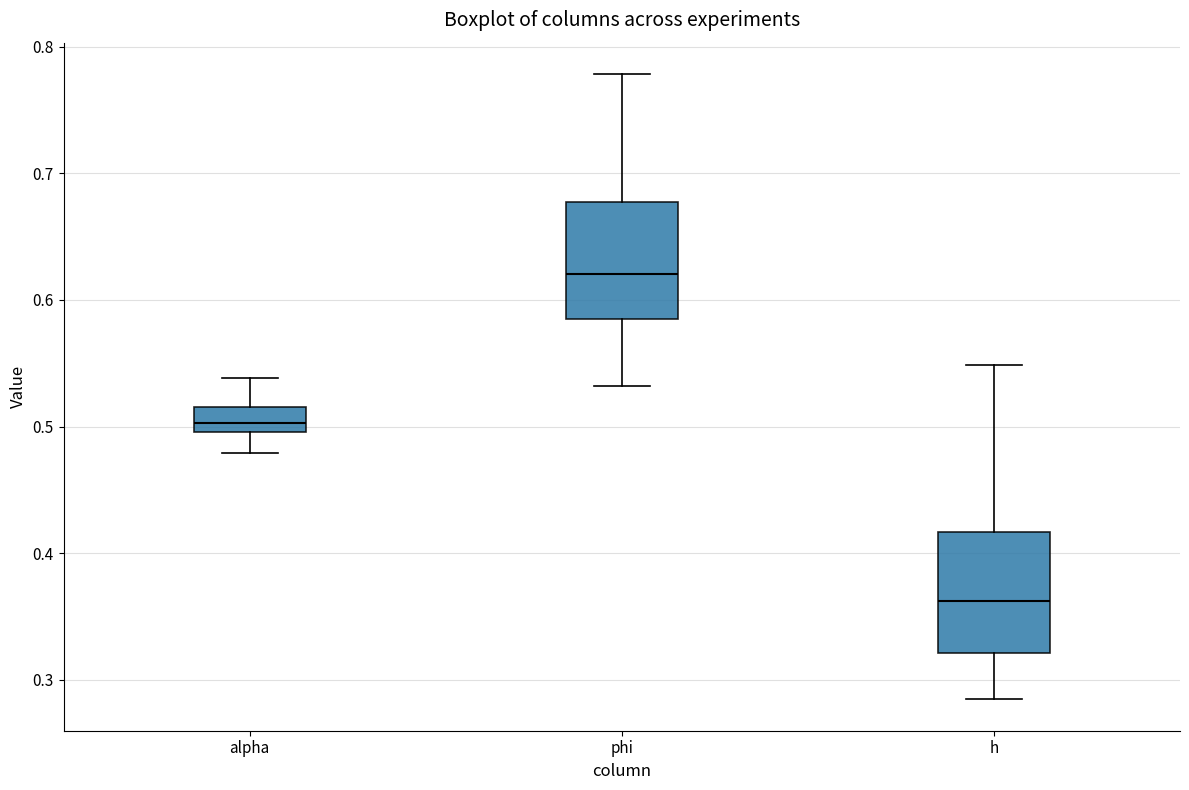

Where does the lower whisker of the box for phi end on the y-axis? The values are not printed on the chart, so give them approximately, as read against the axis.

0.53